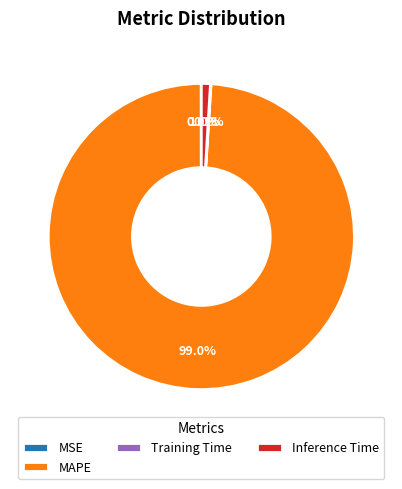

What is the majority slice?

MAPE